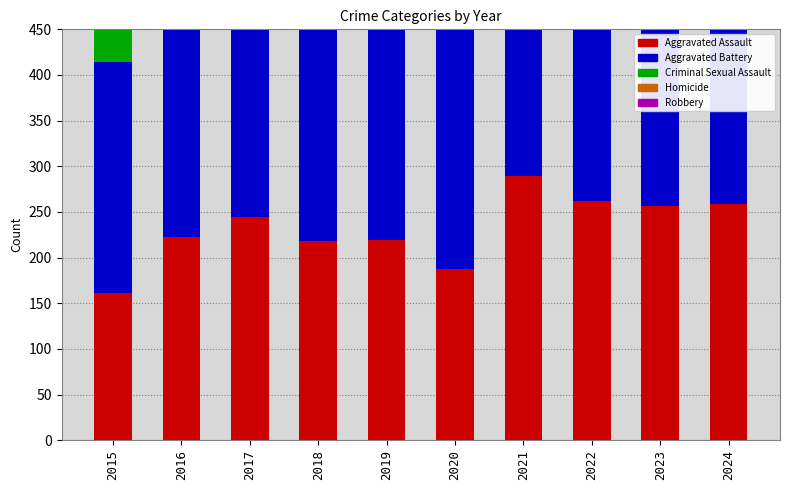

What is the difference between the second highest and second lowest values in the Homicide series?

15